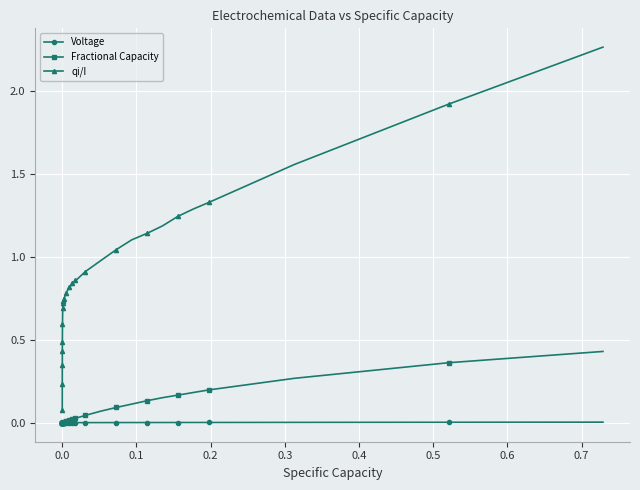

Rank the series by their maximum value, from highest to lowest.

qi/I, Fractional Capacity, Voltage